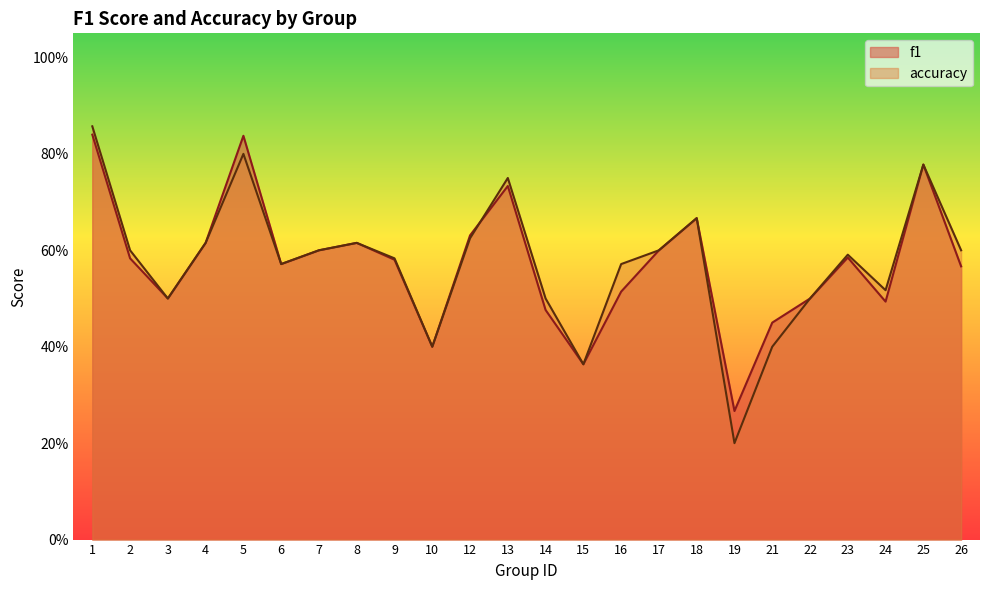

Rank the series by their maximum value, from lowest to highest.

f1, accuracy